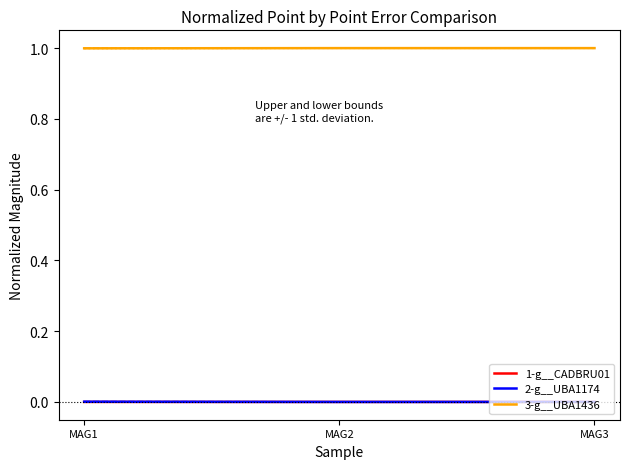

What is the difference between the highest and lowest values at MAG2?

1.0